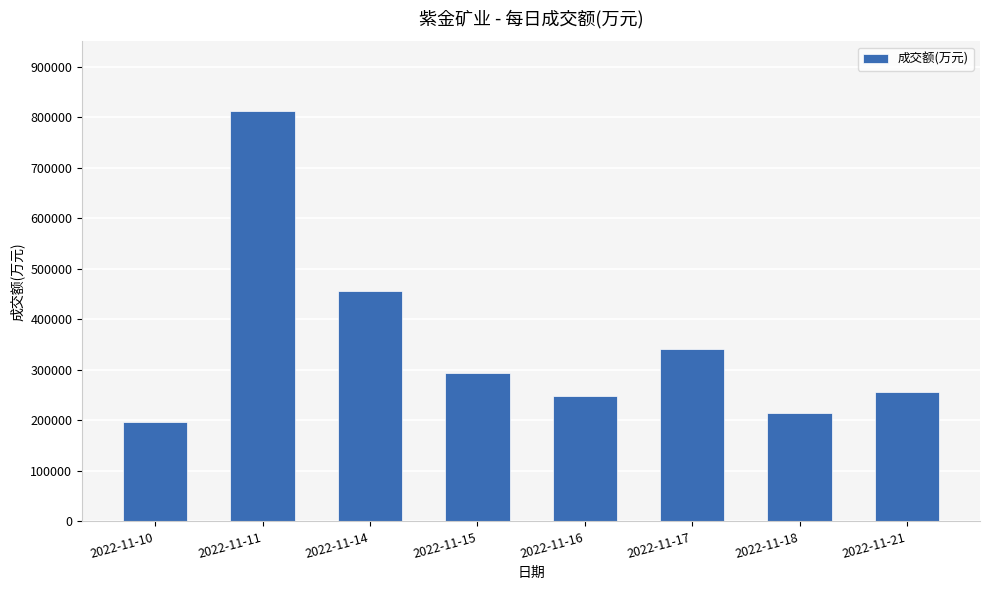

What is the sum of the values at 2022-11-15 and 2022-11-18?

508583